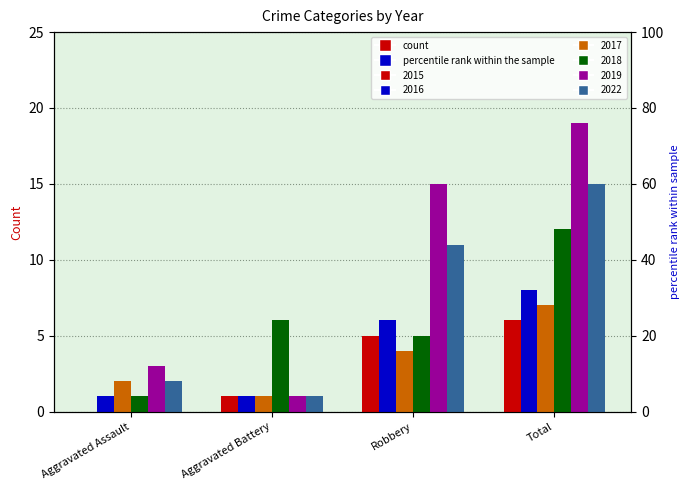

Read the 2019 value at Robbery, to the nearest 5.

15